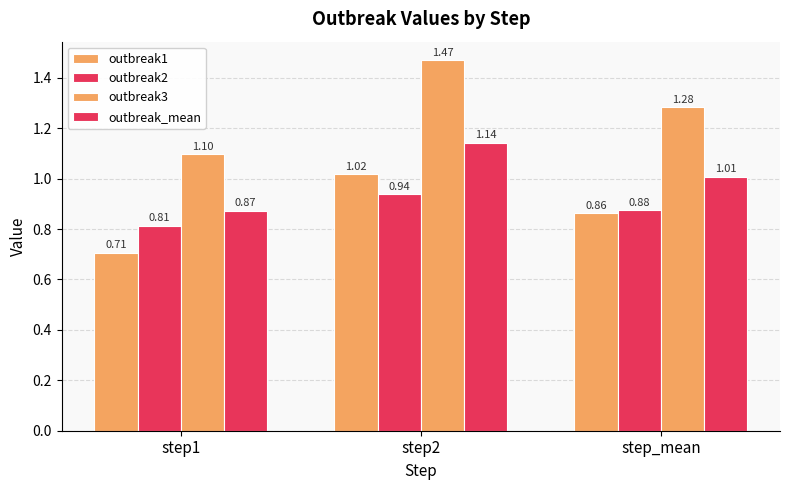

What is the sum of all outbreak_mean values?

3.0